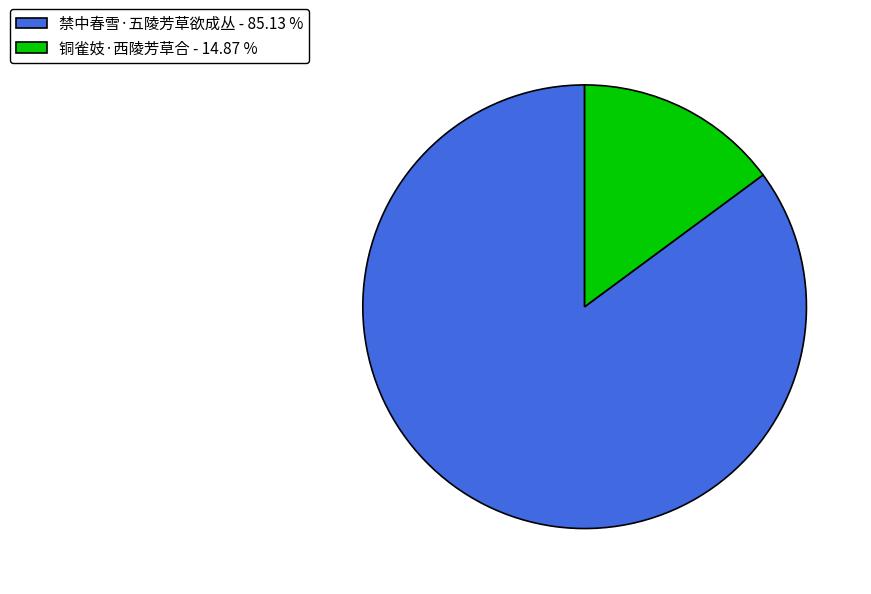

Is 铜雀妓·西陵芳草合 the majority of the pie?

No